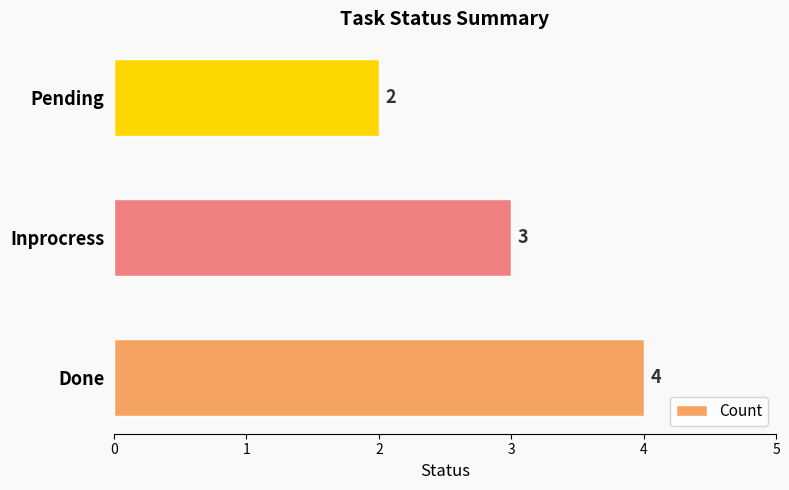

At which label is the value closest to 3?

Inprocress